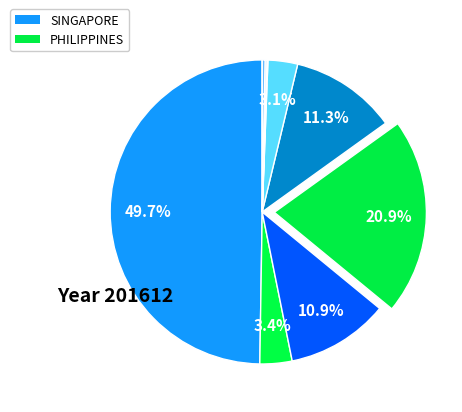

To the nearest percent, what is the difference between the largest and smallest slice percentages?

50%